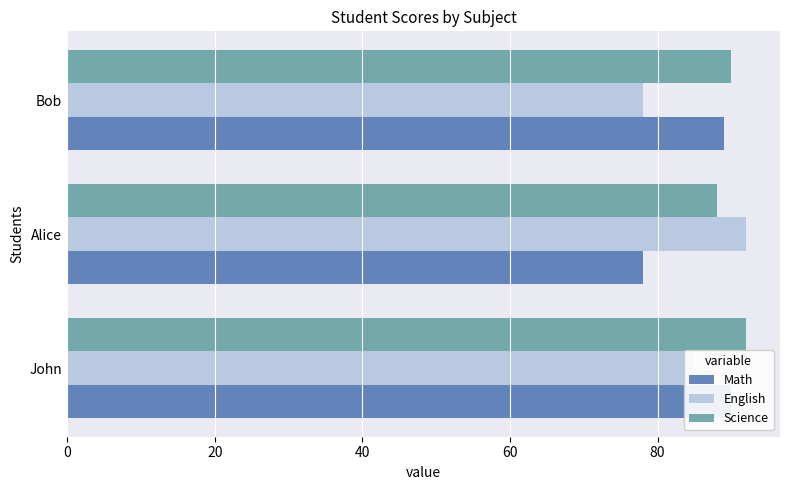

What is the value of the Science bar at the 1st from the left?

92